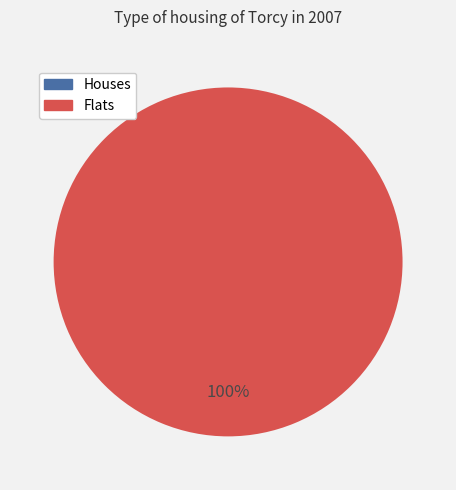

Count the number of slices in the pie.

2